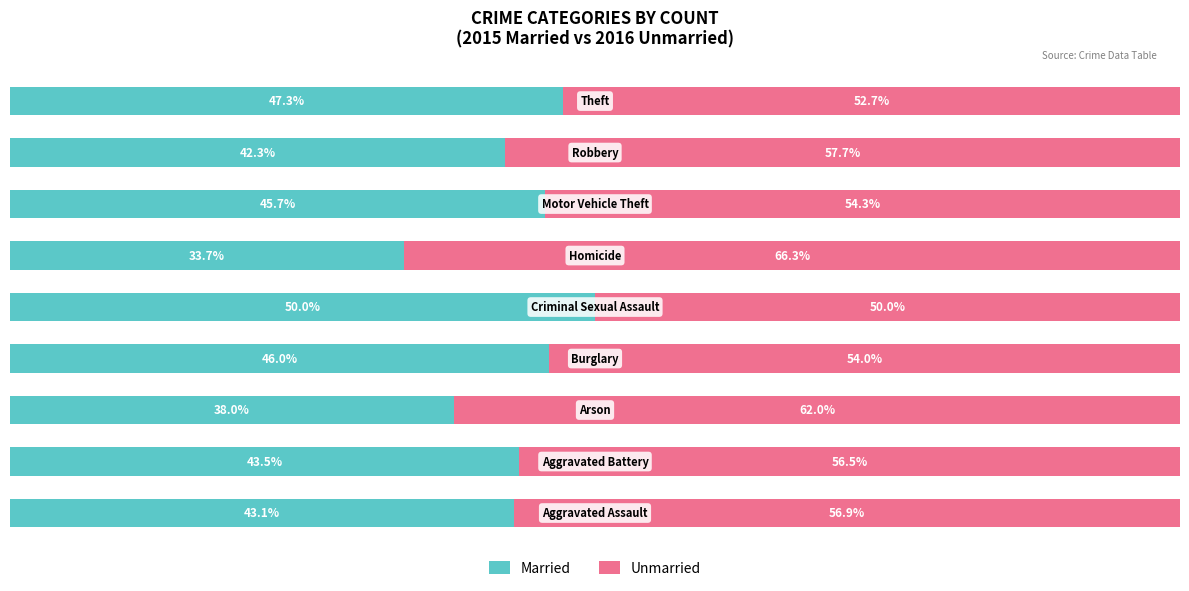

Which series has the largest range (max minus min)?

Married